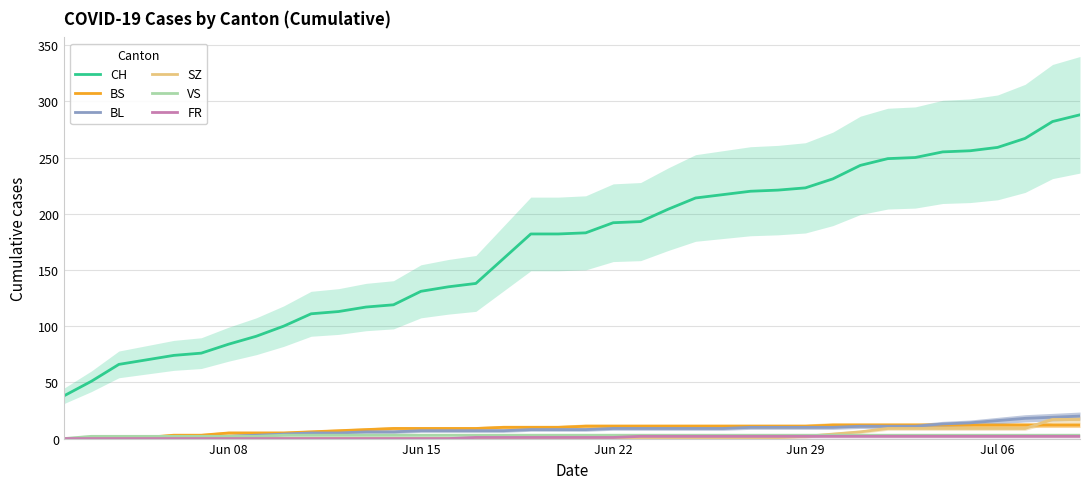

Reading left to right, what are all the values shown in this chart?

CH: 38	51	66	70	74	76	84	91	100	111	113	117	119	131	135	138	160	182	182	183	192	193	204	214	217	220	221	223	231	243	249	250	255	256	259	267	282	288
BS: 0	0	1	1	3	3	5	5	5	6	7	8	9	9	9	9	10	10	10	11	11	11	11	11	11	11	11	11	12	12	12	12	12	12	12	12	12	12
BL: 0	0	0	0	1	2	2	3	4	5	5	6	6	7	7	7	7	8	8	8	9	9	9	9	9	10	10	10	10	11	11	11	13	14	16	18	19	20
SZ: 0	0	0	0	0	0	0	0	0	0	0	0	0	0	0	0	0	1	1	1	1	1	1	1	1	1	1	2	4	6	9	9	9	9	9	9	17	17
VS: 0	2	2	2	2	2	2	2	3	3	3	3	3	3	3	3	3	3	3	3	3	3	3	3	3	3	3	3	3	3	3	3	3	3	3	3	3	3
FR: 0	0	0	0	0	0	0	0	0	0	0	0	0	0	0	1	1	1	1	1	1	2	2	2	2	2	2	2	2	2	2	2	2	2	2	2	2	2